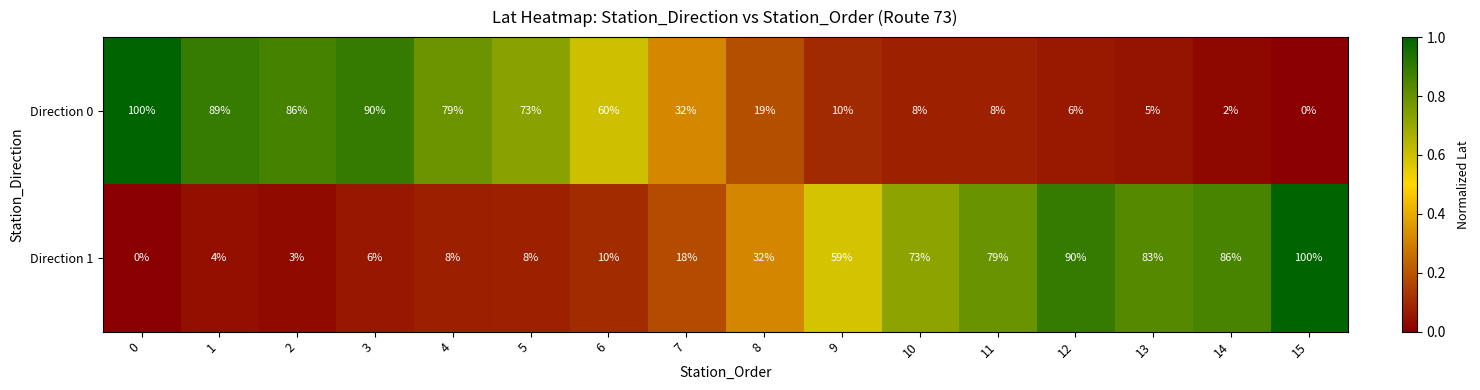

What is the spread (max minus min) of values at 3?

84